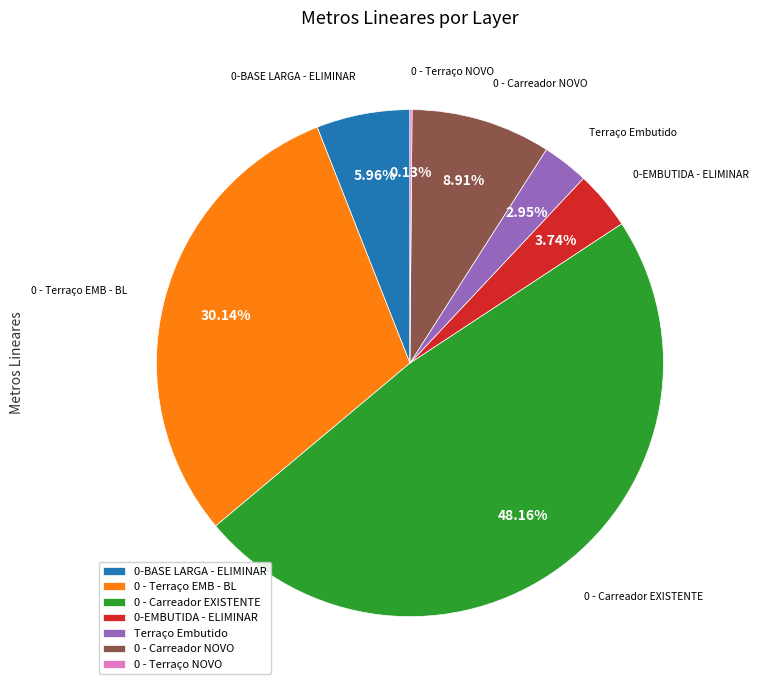

Combined, what portion of the pie is Terraço Embutido and 0-BASE LARGA - ELIMINAR?

8.9%